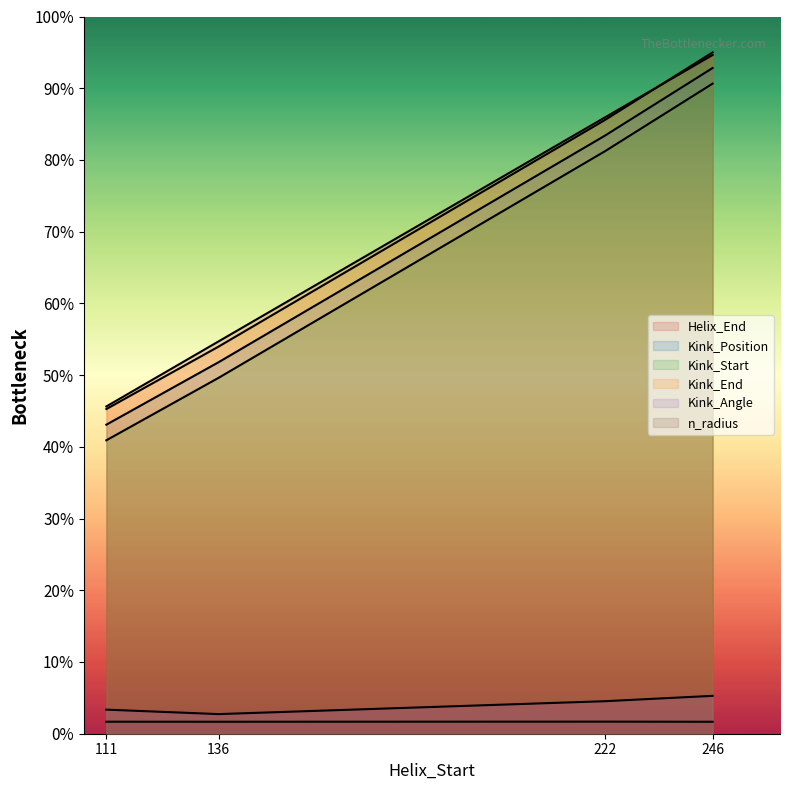

Is the value of Kink_Position at 136 greater than the value of Kink_Angle at 246?

Yes